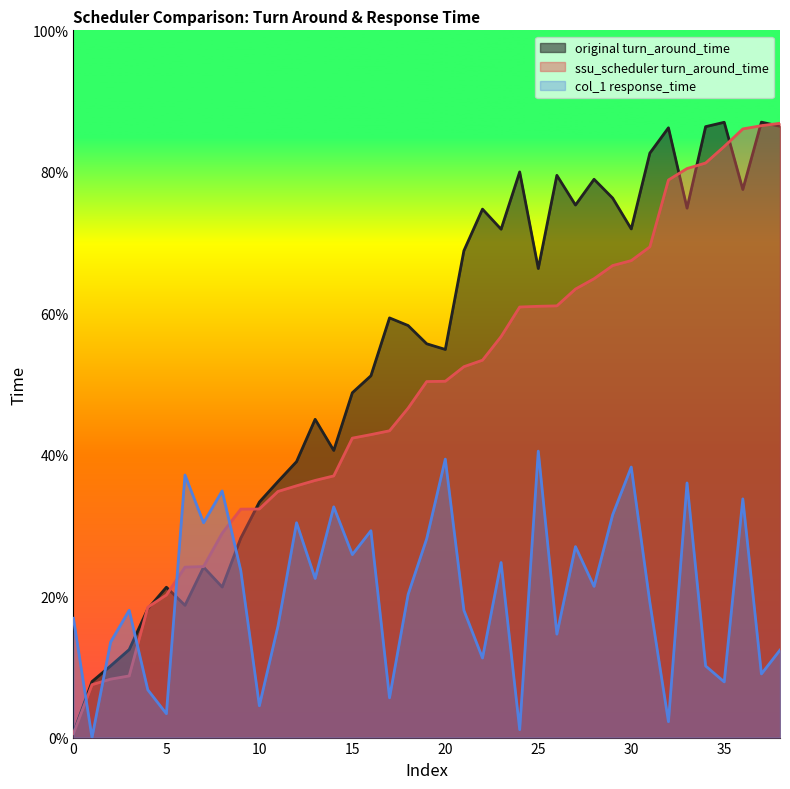

Between which two adjacent categories do original turn_around_time and ssu_scheduler turn_around_time first intersect?

3 and 4